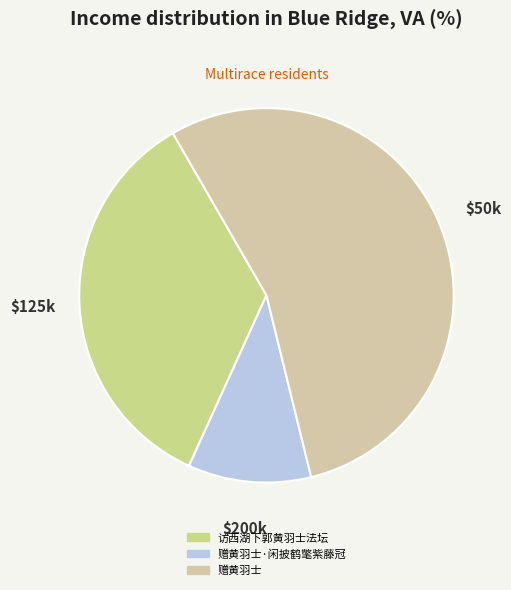

To the nearest percent, what is the difference between the largest and smallest slice percentages?

44%